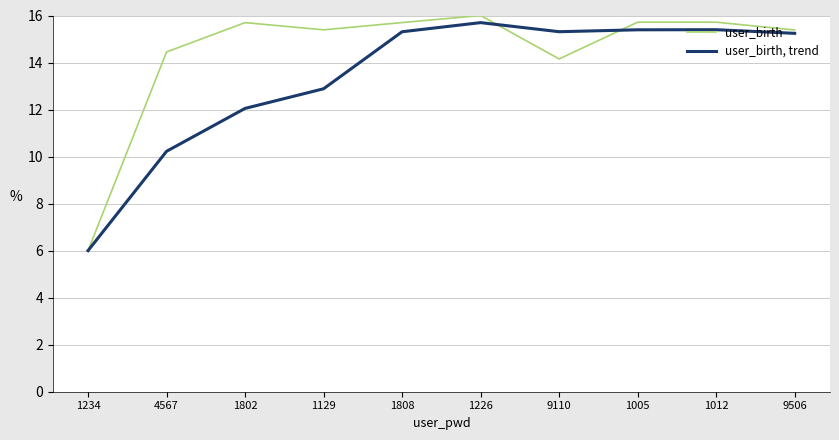

What is the spread (max minus min) of values at 1802?

3.6